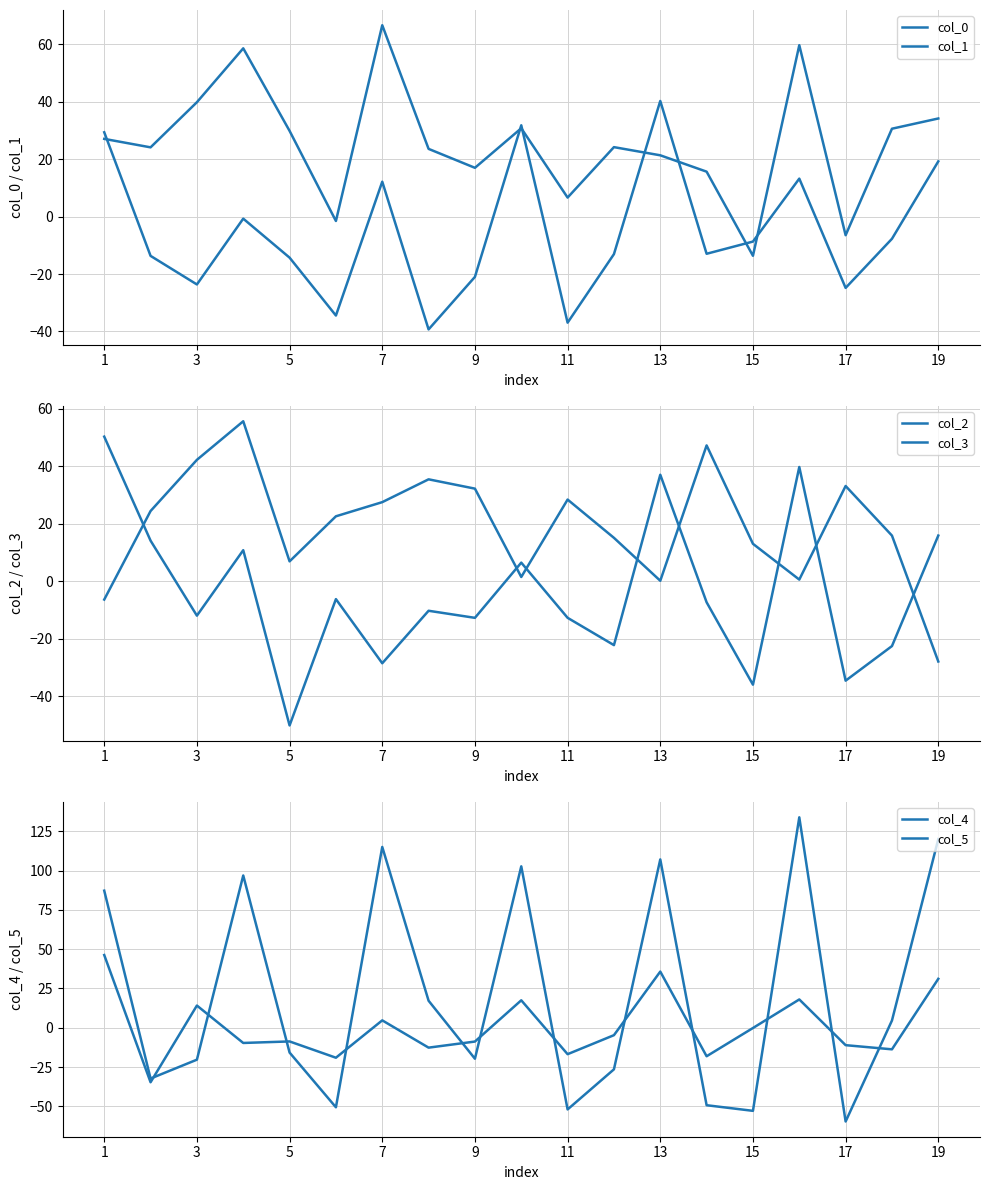

Where is col_5 nearest to the value 5?

7